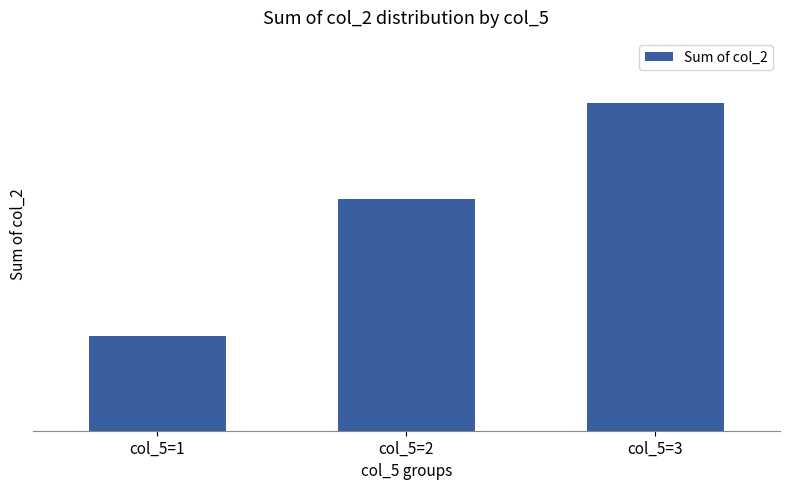

List the labels in order of value, smallest first.

col_5=1, col_5=2, col_5=3